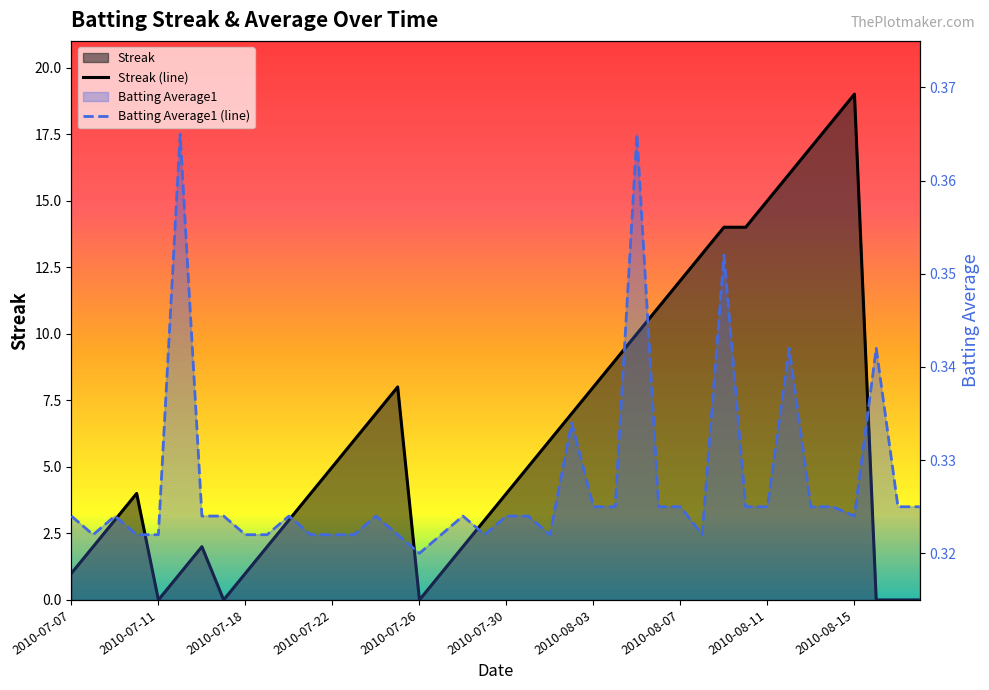

List the series in order of their peak value, lowest first.

Batting Average1 (line), Streak (line)